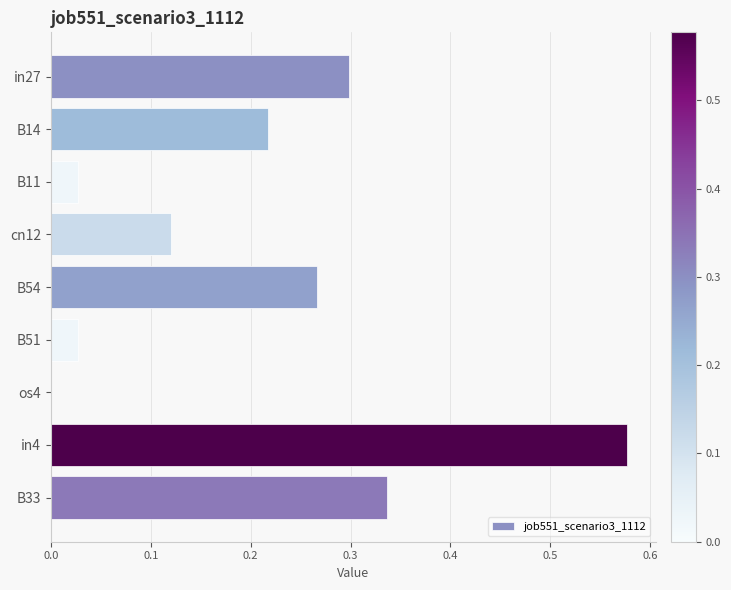

At which label is the value closest to 0?

os4